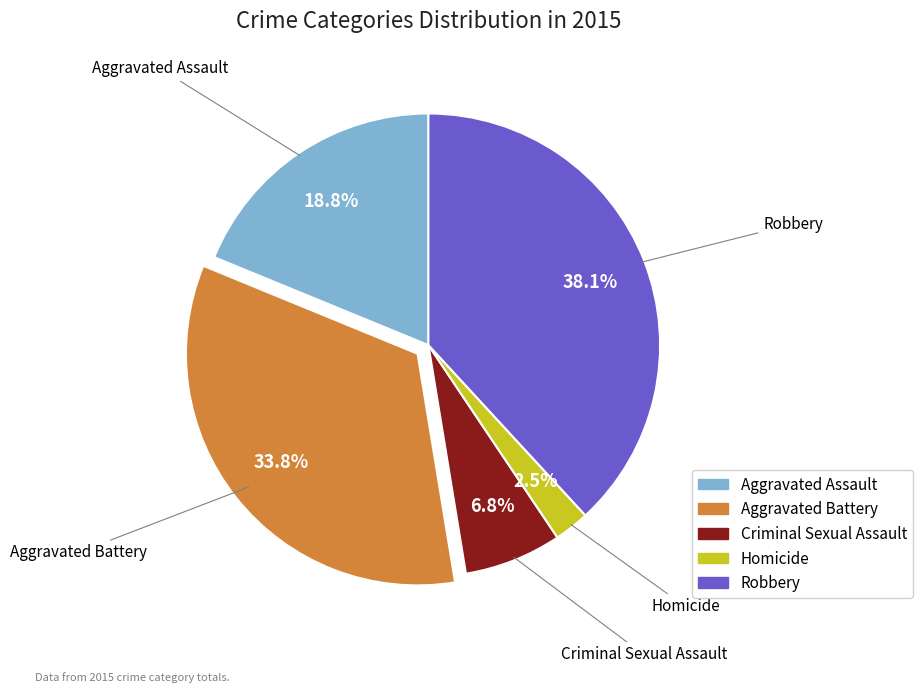

True or false: Robbery accounts for 51% of the total.

False